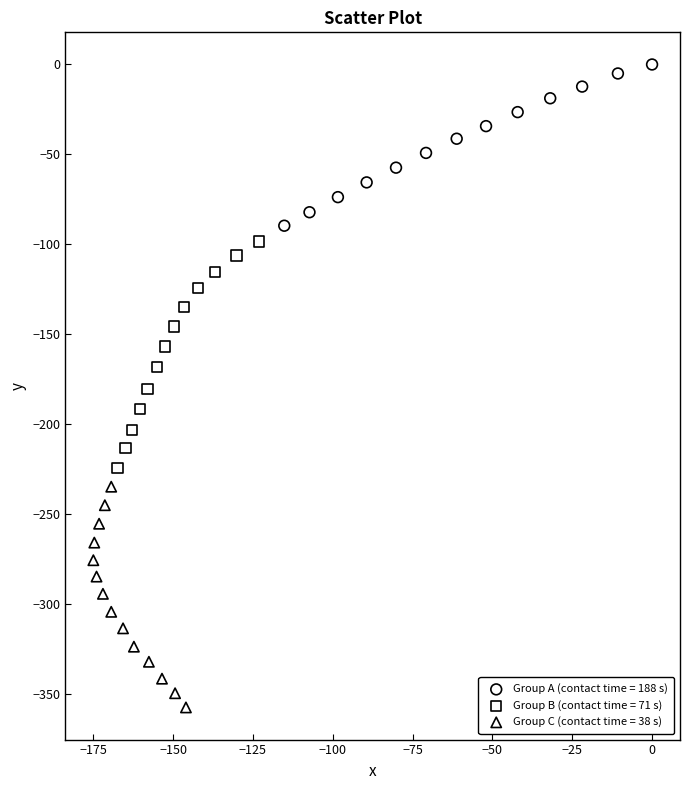

What are all the series names shown in the legend?

Group A (contact time = 188 s), Group B (contact time = 71 s), Group C (contact time = 38 s)